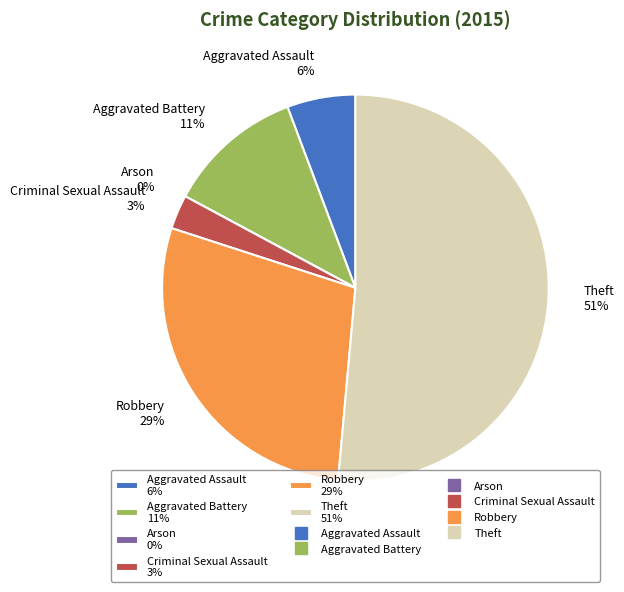

Is it true that Criminal Sexual Assault is 17% of the pie?

False